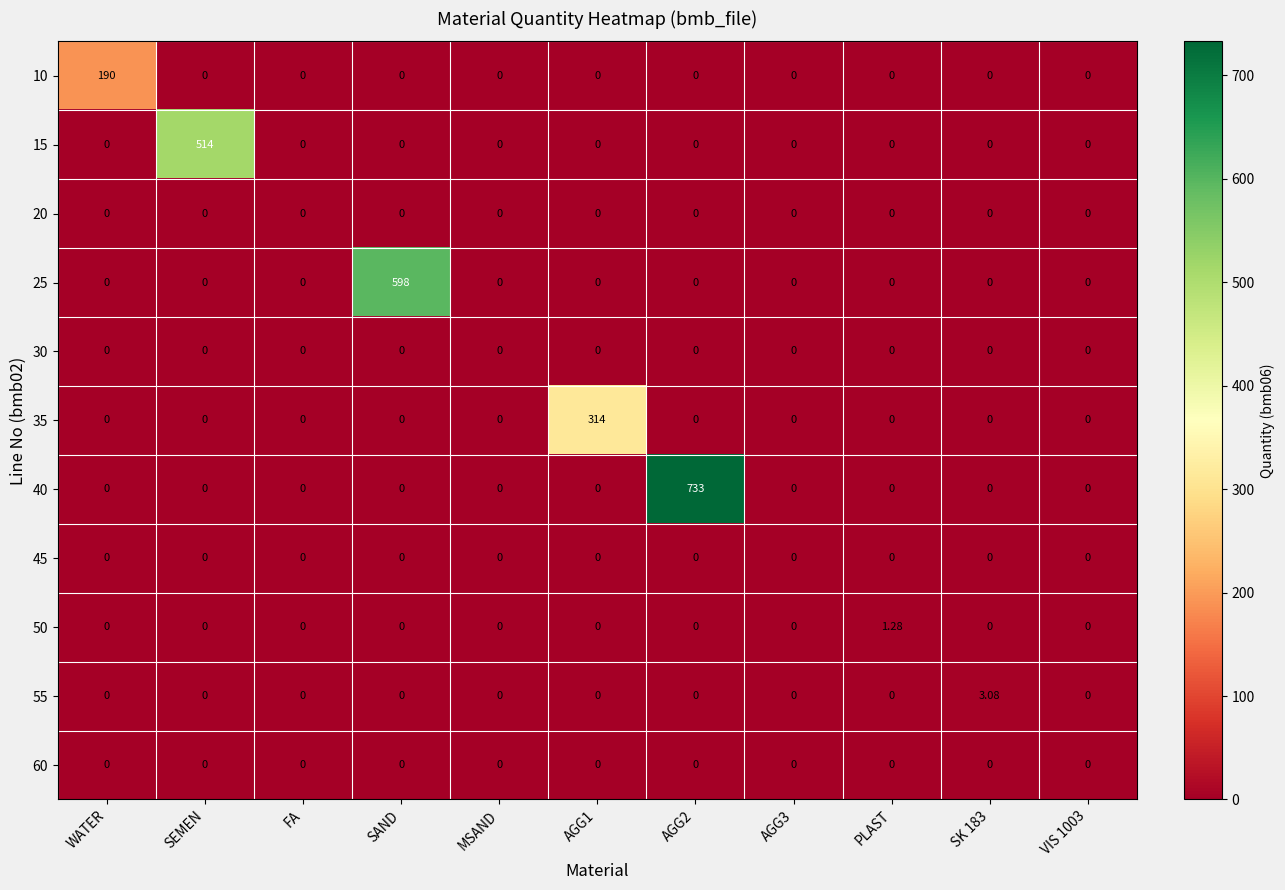

At which label does 25 reach its peak?

SAND